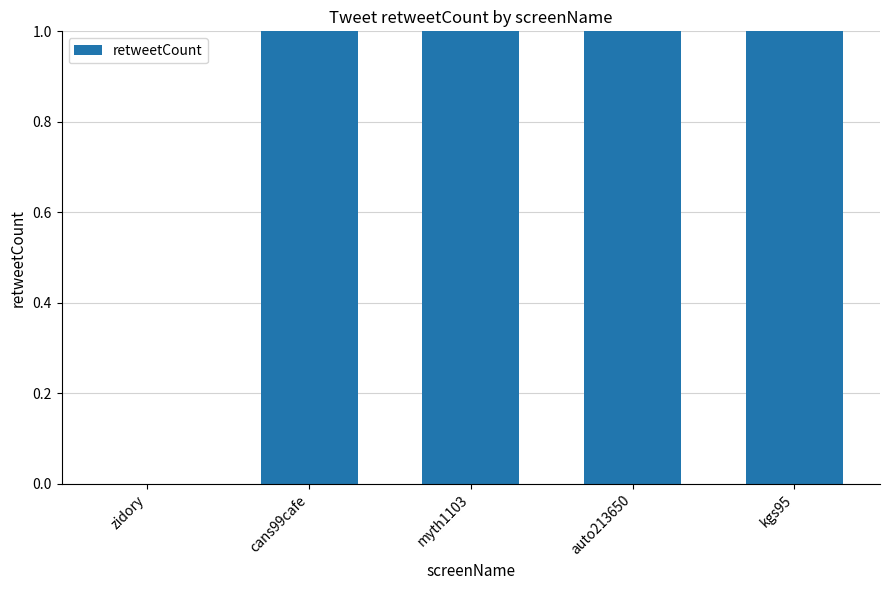

List the labels in order of value, largest first.

cans99cafe, myth1103, auto213650, kgs95, zidory